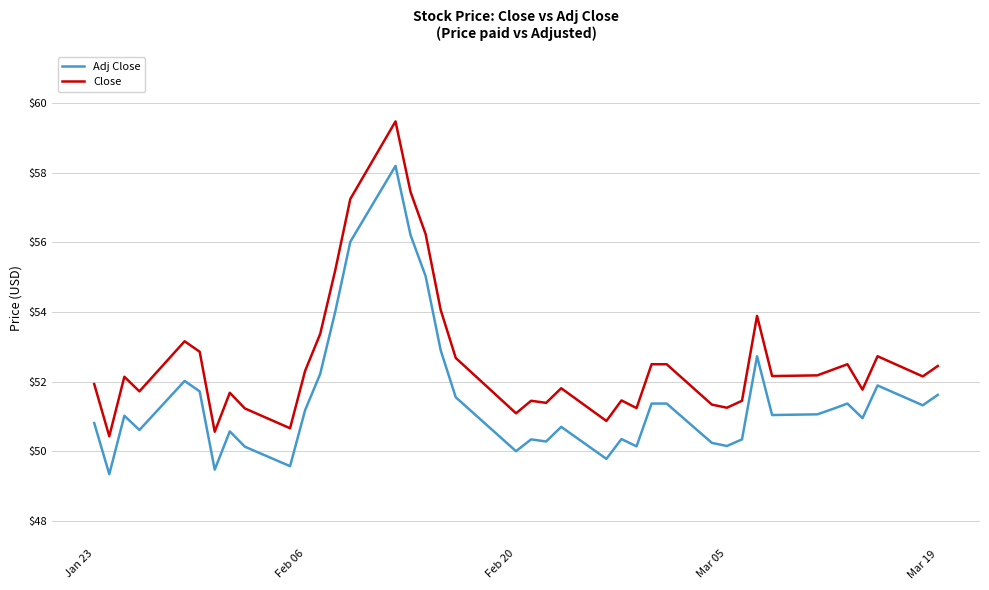

True or false: Adj Close and Close cross at least once.

False